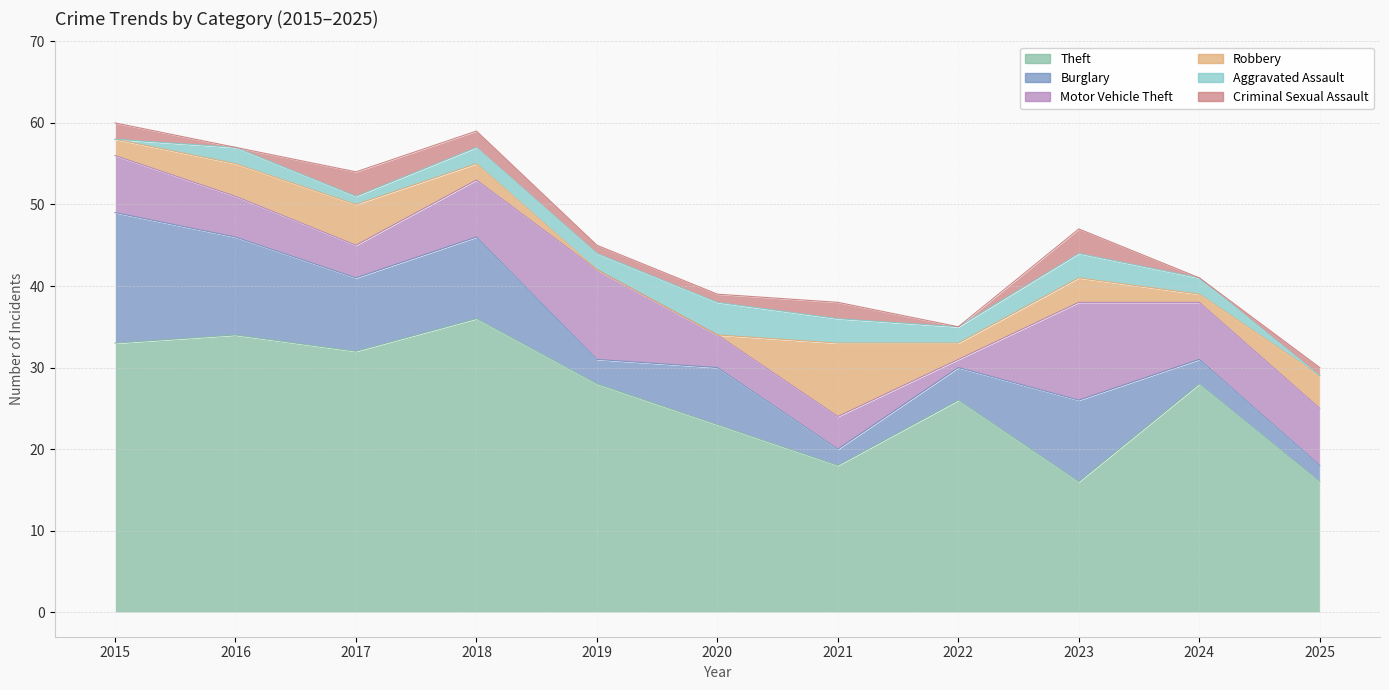

What is the difference between the maximum and minimum values in the Motor Vehicle Theft series?

11